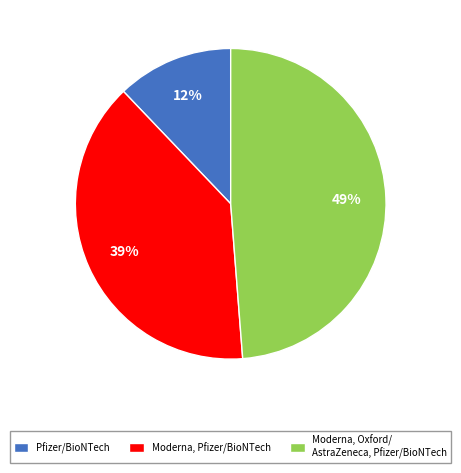

Combined, do Moderna, Oxford/ AstraZeneca, Pfizer/BioNTech and Moderna, Pfizer/BioNTech account for over 50%?

Yes